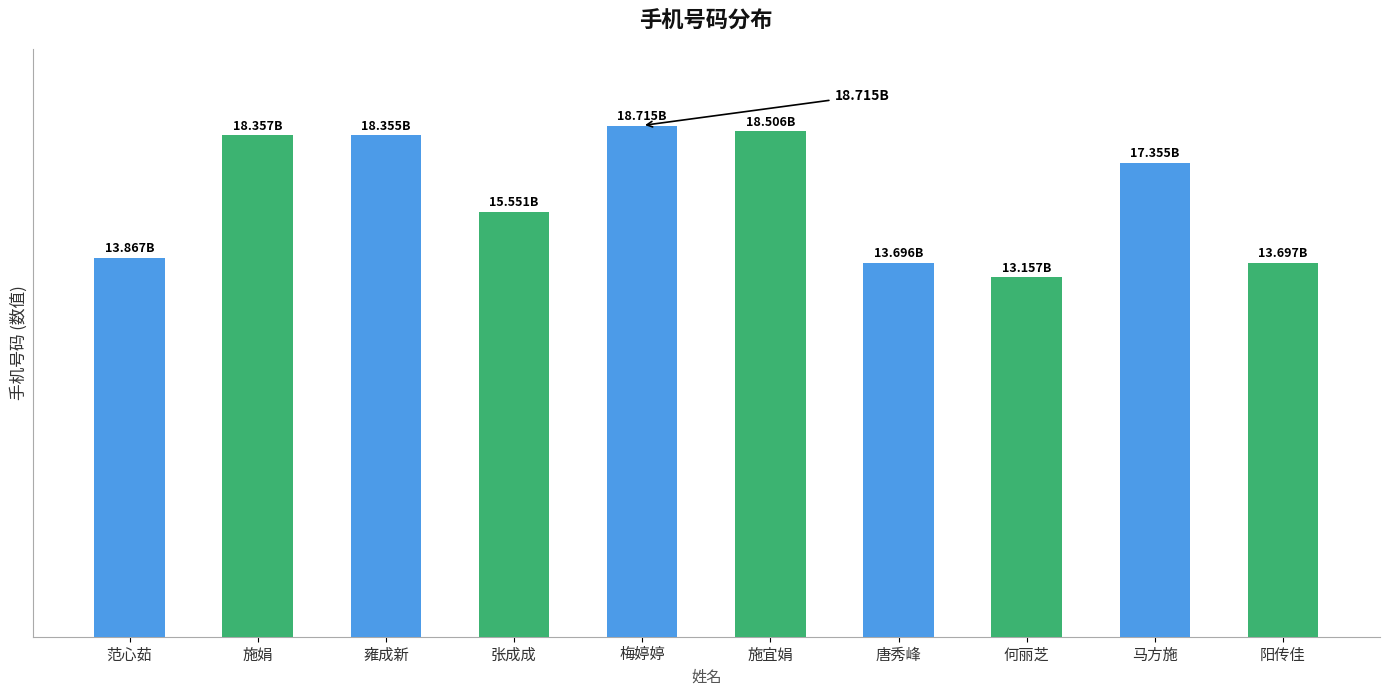

True or false: the data shows 15551374609 at 张成成.

True